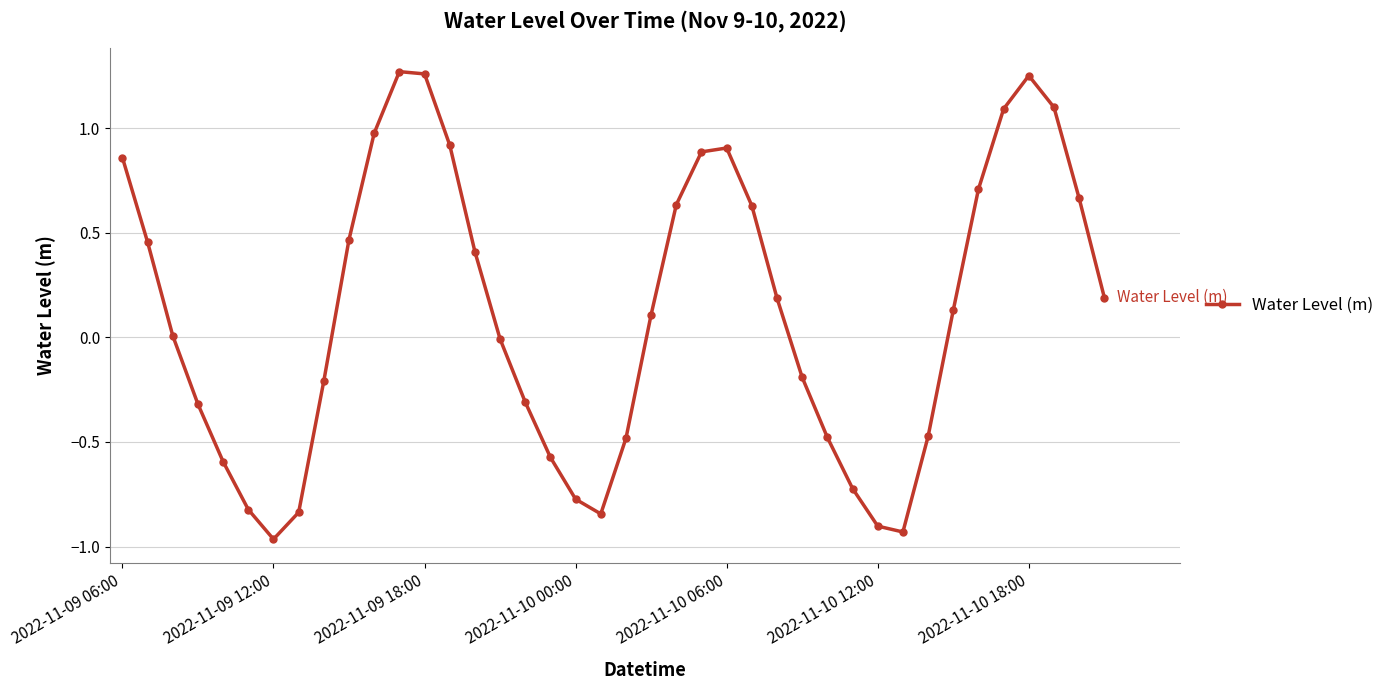

How many points are higher than both their immediate neighbors (excluding endpoints)?

3